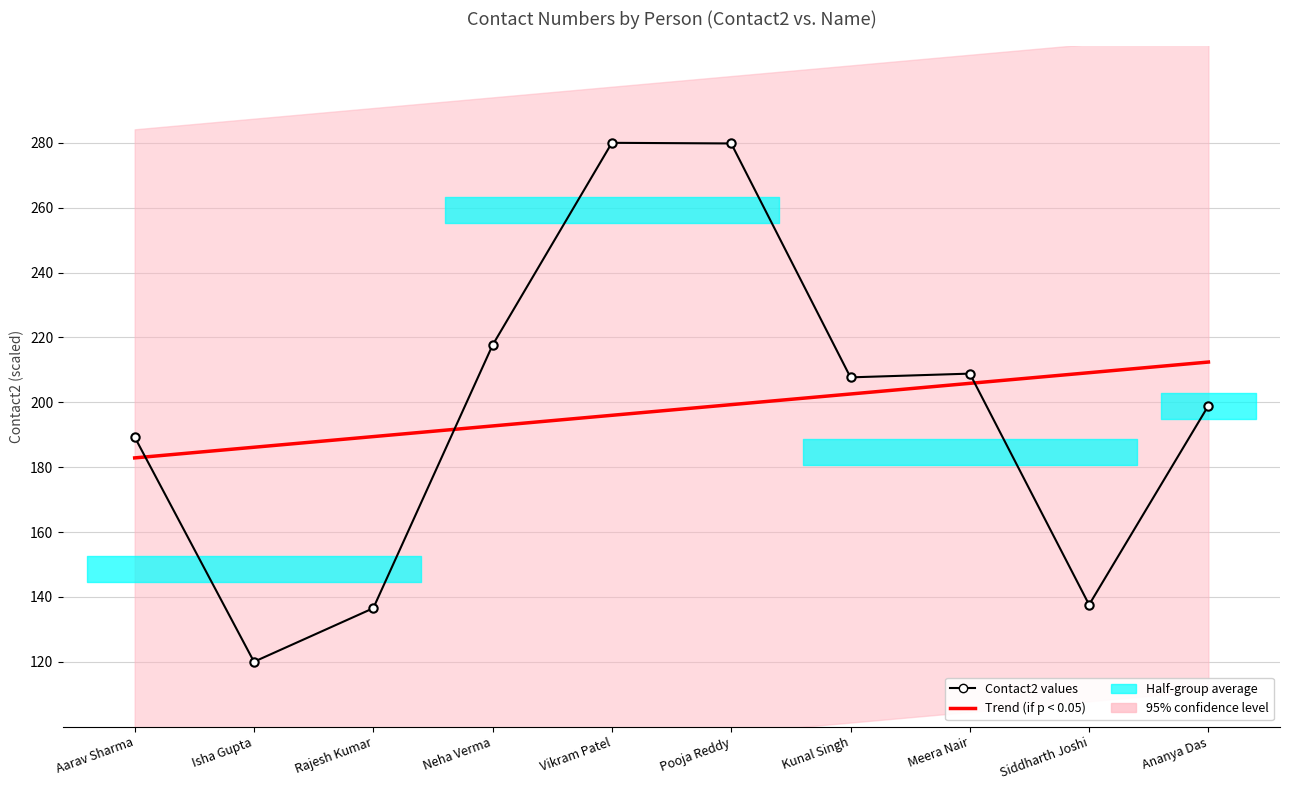

Which series has the widest spread of values?

Contact2 values